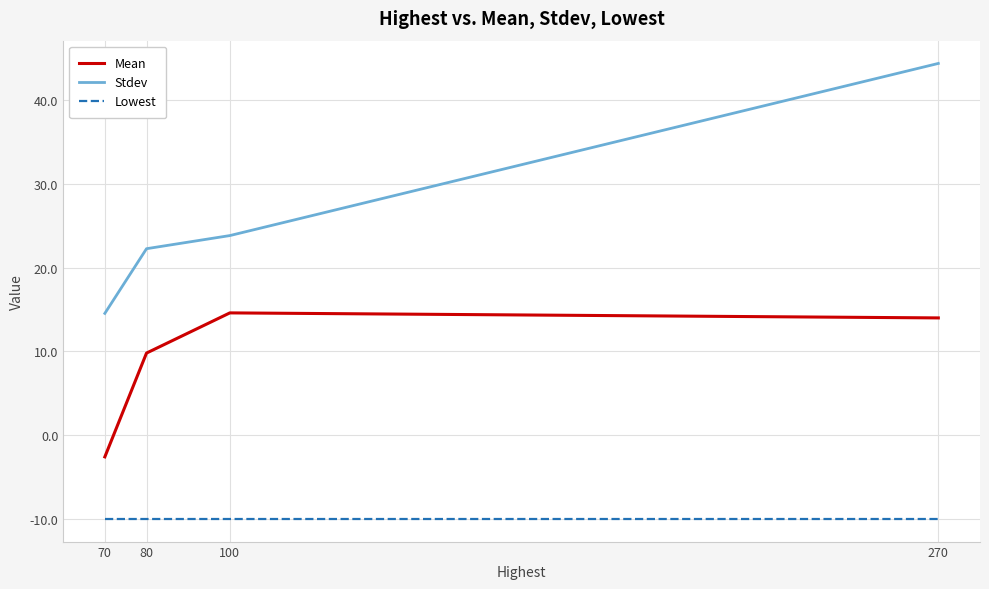

Which series has the largest range (max minus min)?

Stdev